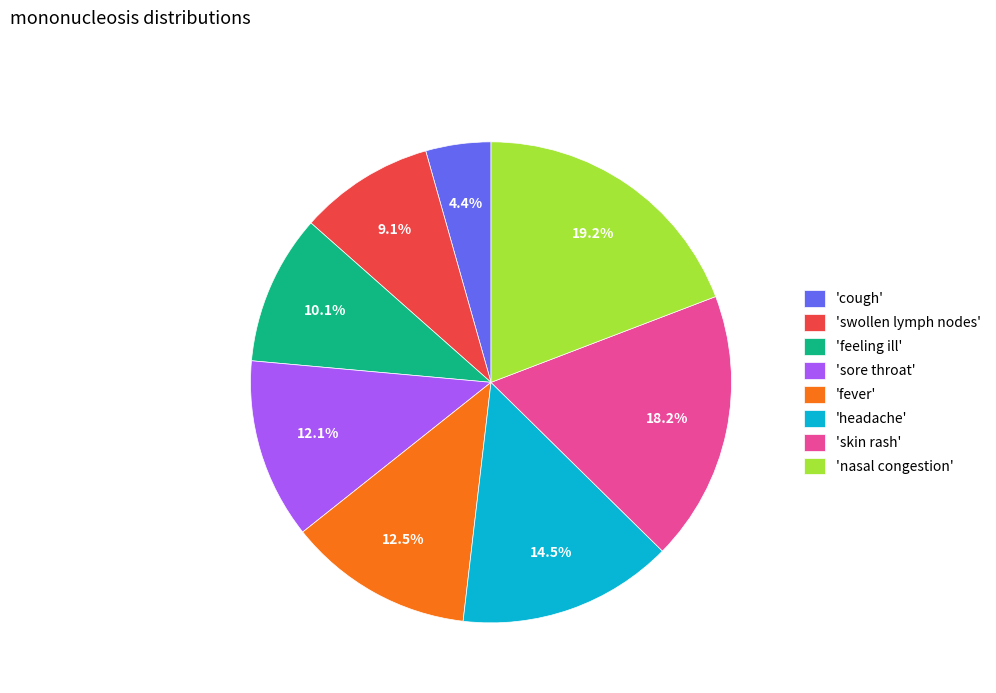

Which slice is the smallest?

'cough'